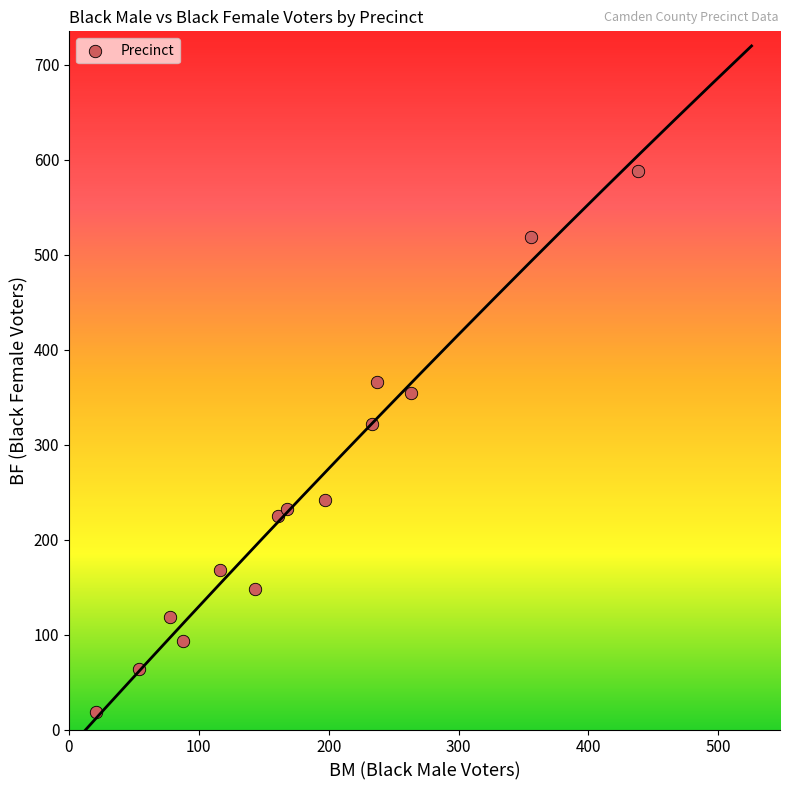

What is the range of Y values (max minus min)?

570